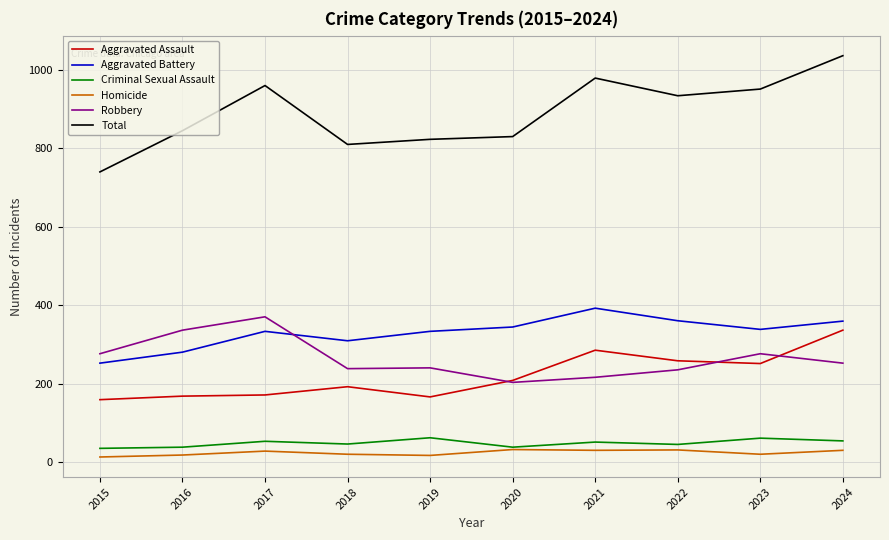

Which series has the largest range (max minus min)?

Total